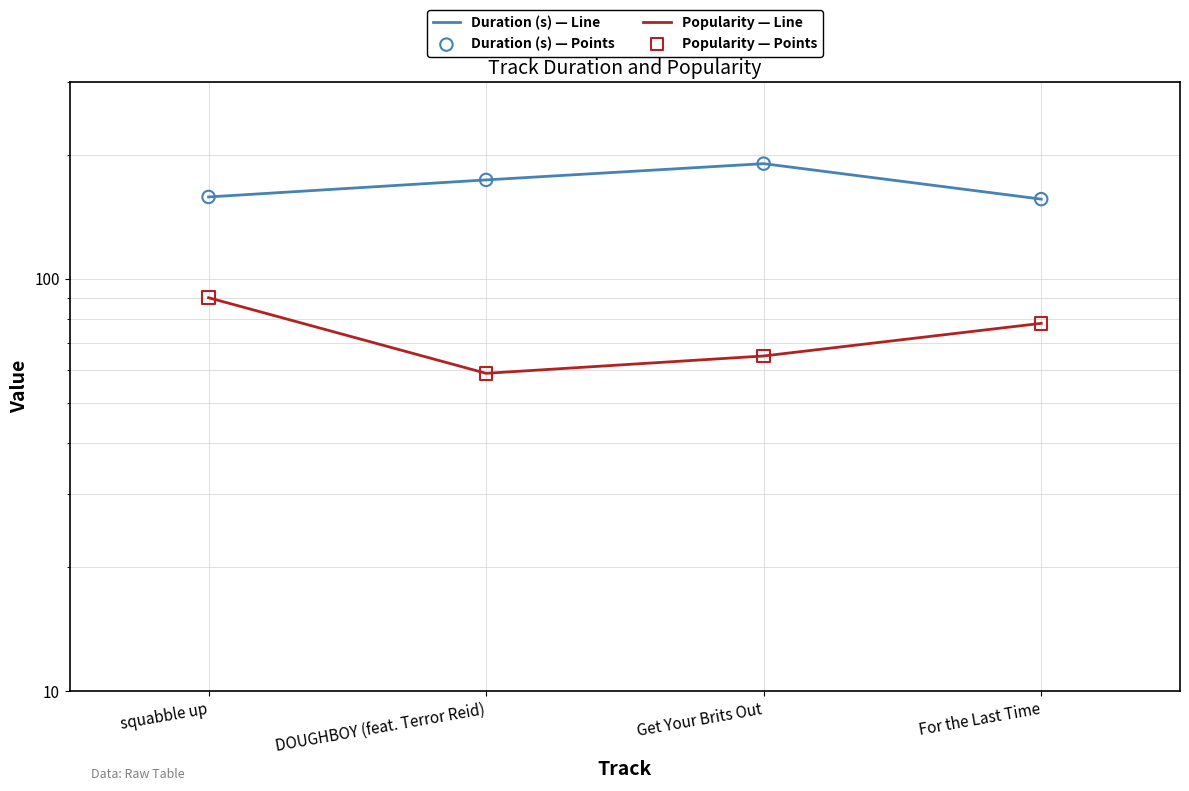

Which series has the widest spread of Y values?

Duration (s) — Line